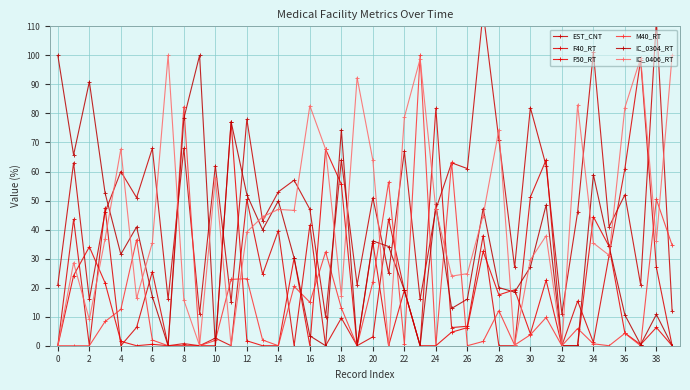

Which series ends up on top after the final intersection of IC_0406_RT and M40_RT?

IC_0406_RT